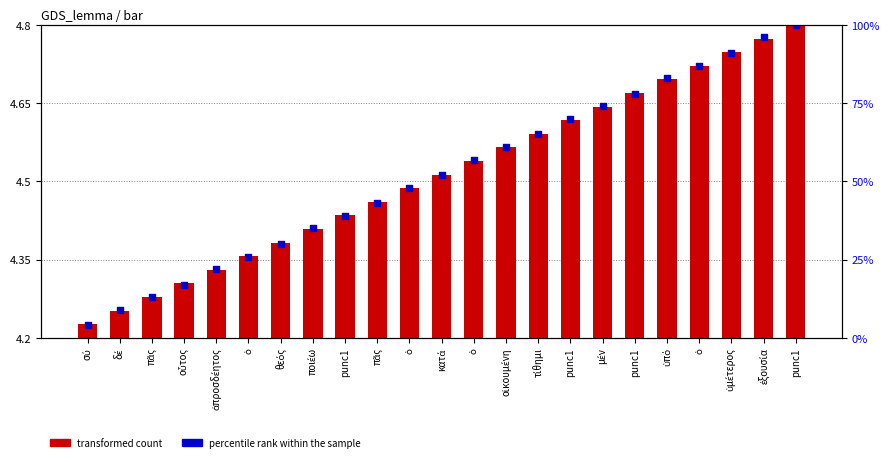

Which series contains the lowest Y value?

transformed count